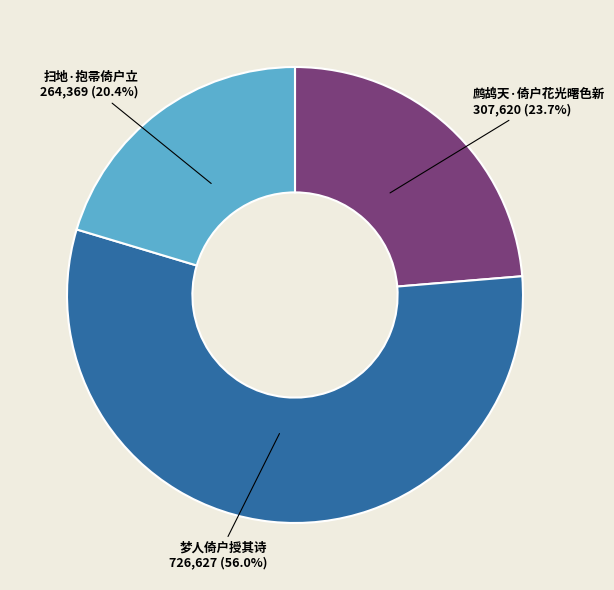

What percentage is the 鹧鸪天·倚户花光曙色新 slice, to the nearest percent?

24%